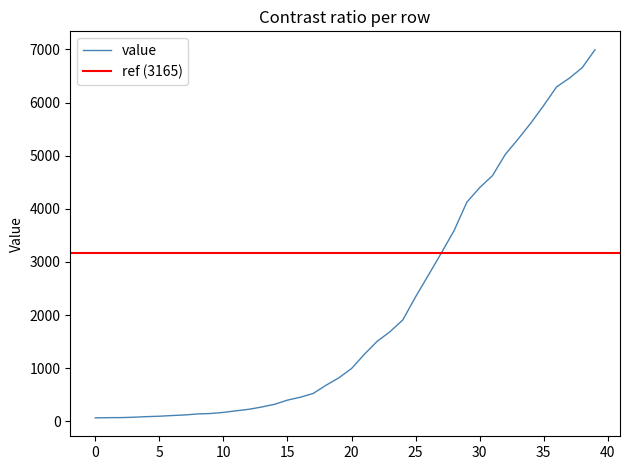

Count the number of values greater than 993.

19